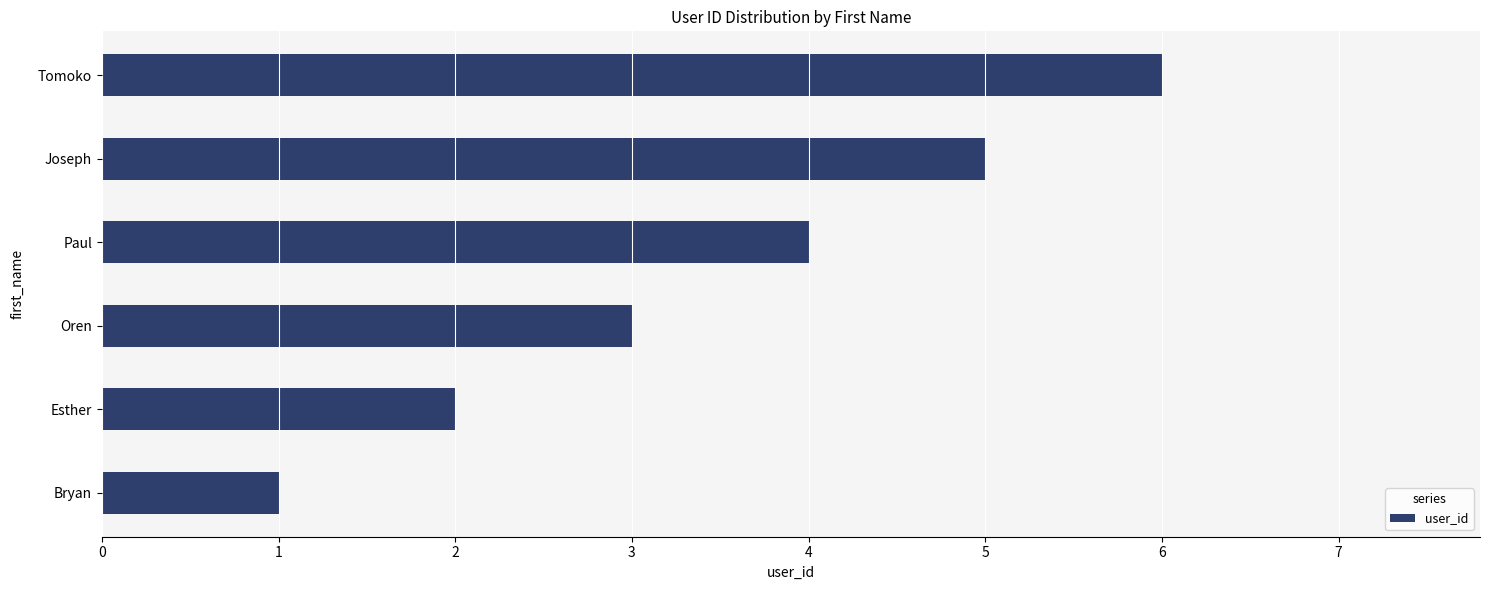

The value at Paul is 2. True or false?

False